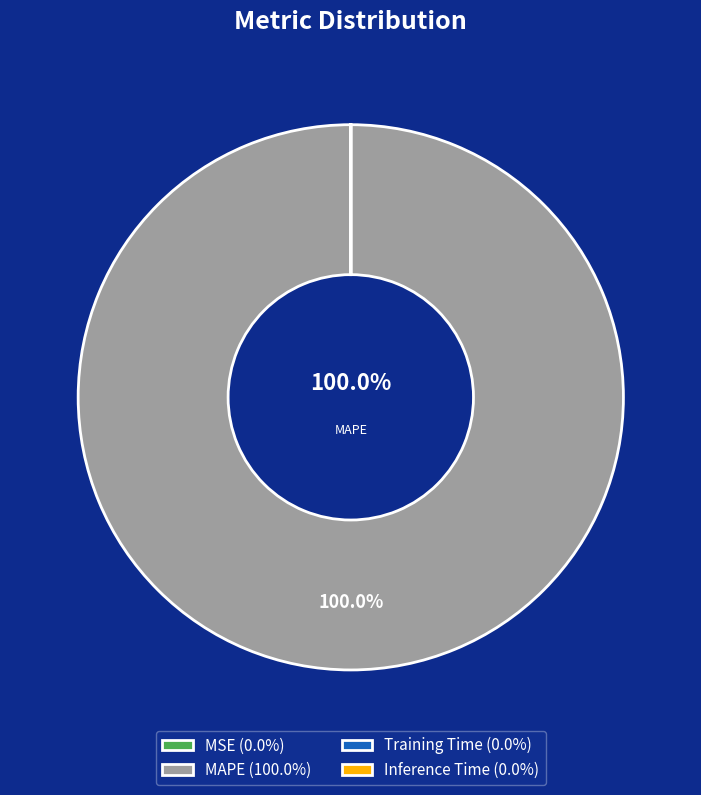

Which category has the smallest portion of the pie?

Inference Time